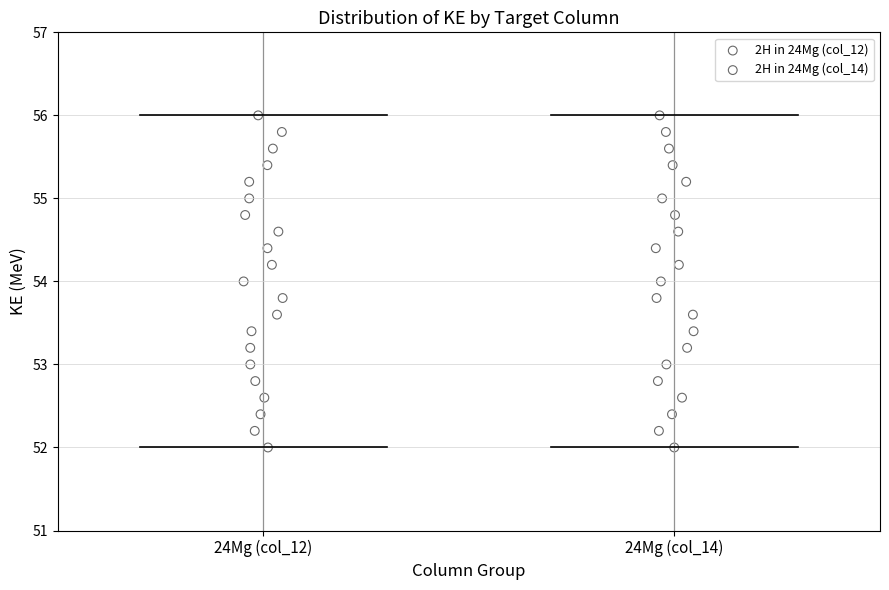

What are all the series names shown in the legend?

2H in 24Mg (col_12), 2H in 24Mg (col_14)